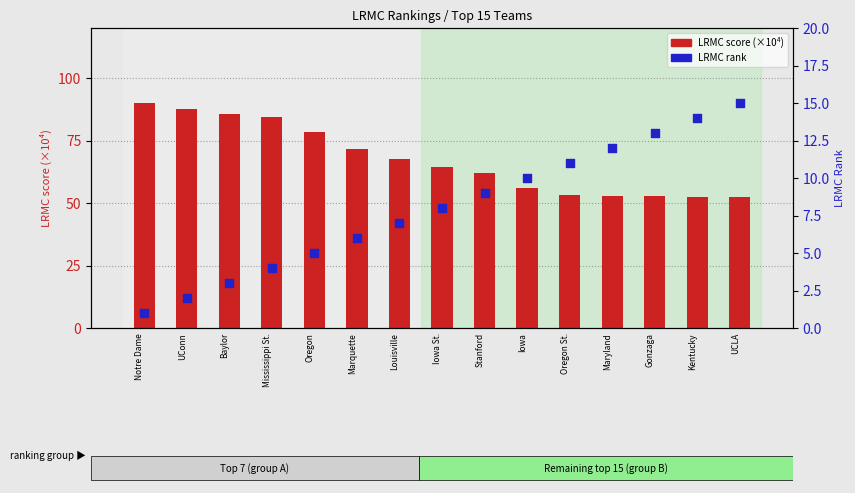

Which series has the largest total across all categories?

LRMC score (×10⁴)